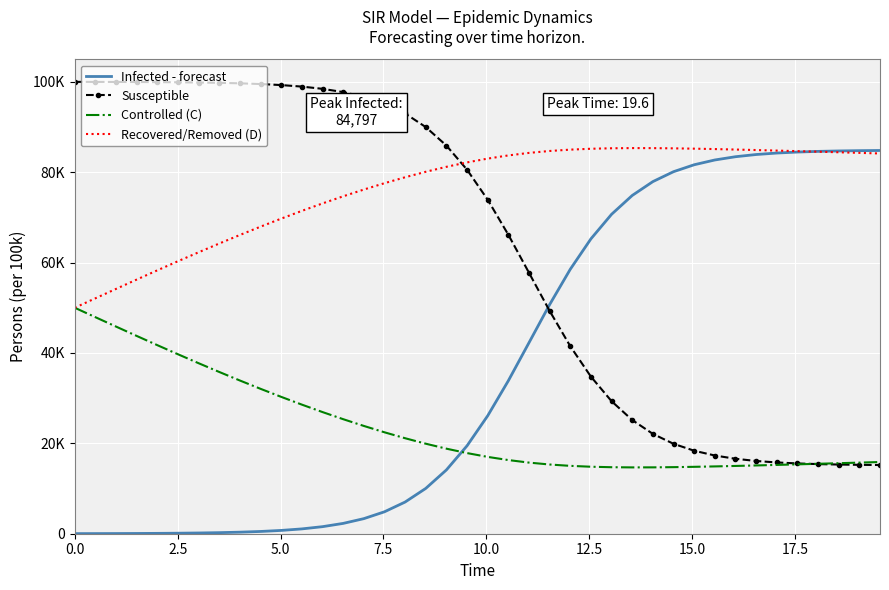

At how many categories does at least one series exceed 84239?

37